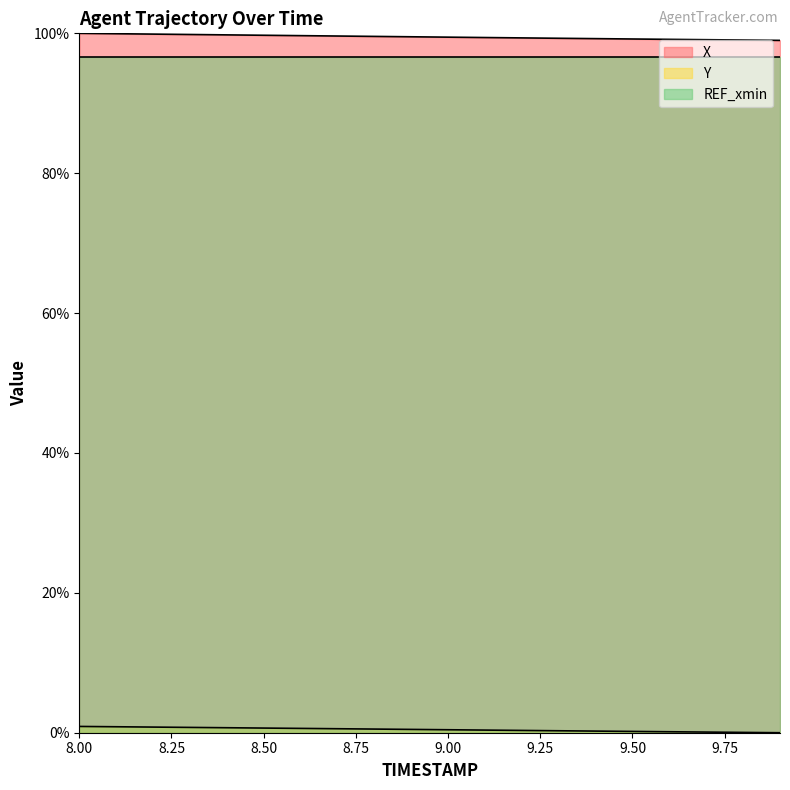

Reading left to right, what are all the values shown in this chart?

X: 1.0	1.0	1.0	1.0	1.0	1.0	1.0	1.0	1.0	1.0	1.0	1.0	1.0	1.0	1.0	1.0	1.0	1.0	1.0	1.0
Y: 0.0	0.0	0.0	0.0	0.0	0.0	0.0	0.0	0.0	0.0	0.0	0.0	0.0	0.0	0.0	0.0	0.0	0.0	0.0	0.0